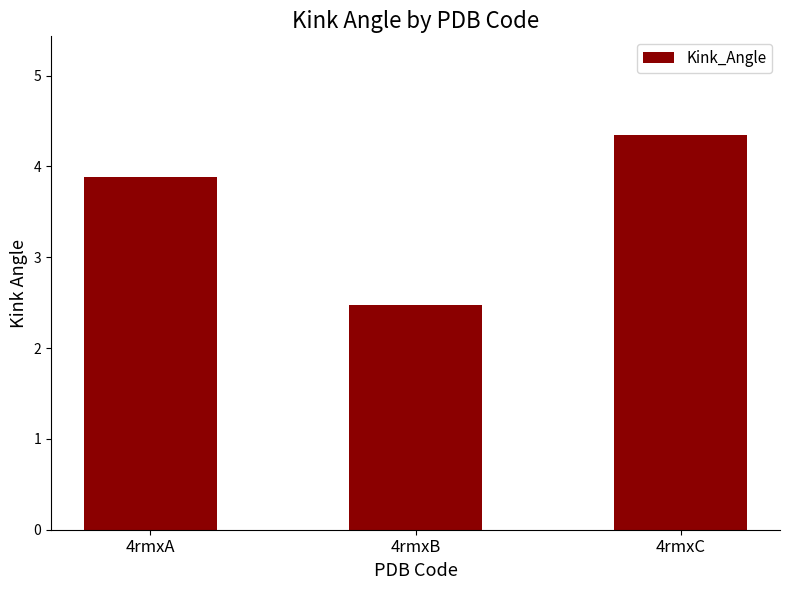

True or false: the data shows 2.5 at 4rmxB.

True